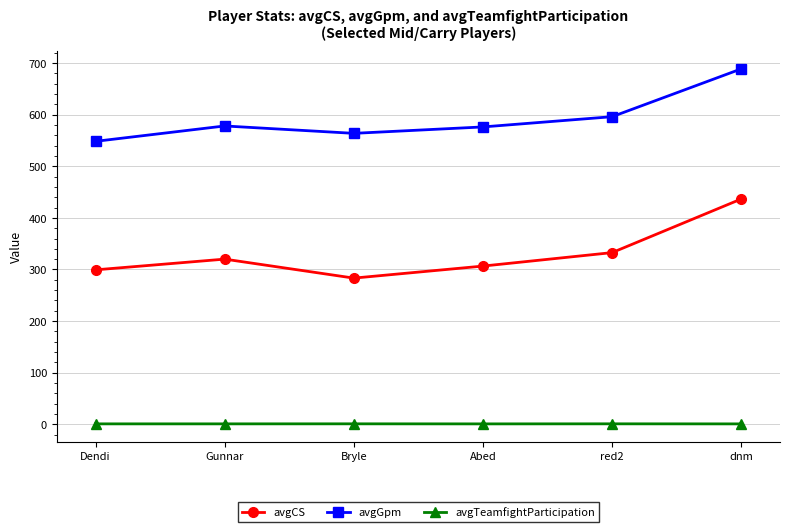

Is this an area chart (filled region under the line)?

No